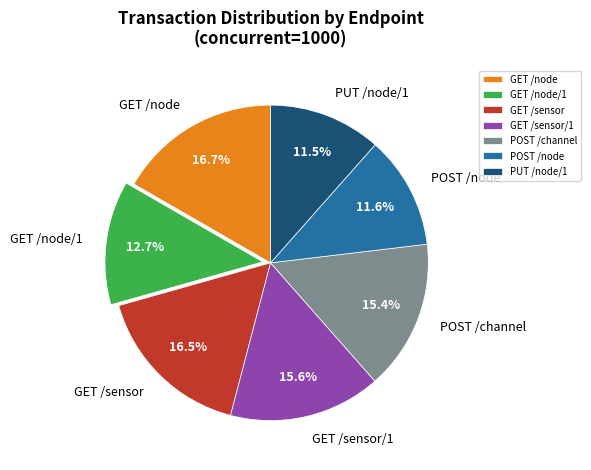

Which has a higher value, GET /sensor/1 or GET /node/1?

GET /sensor/1